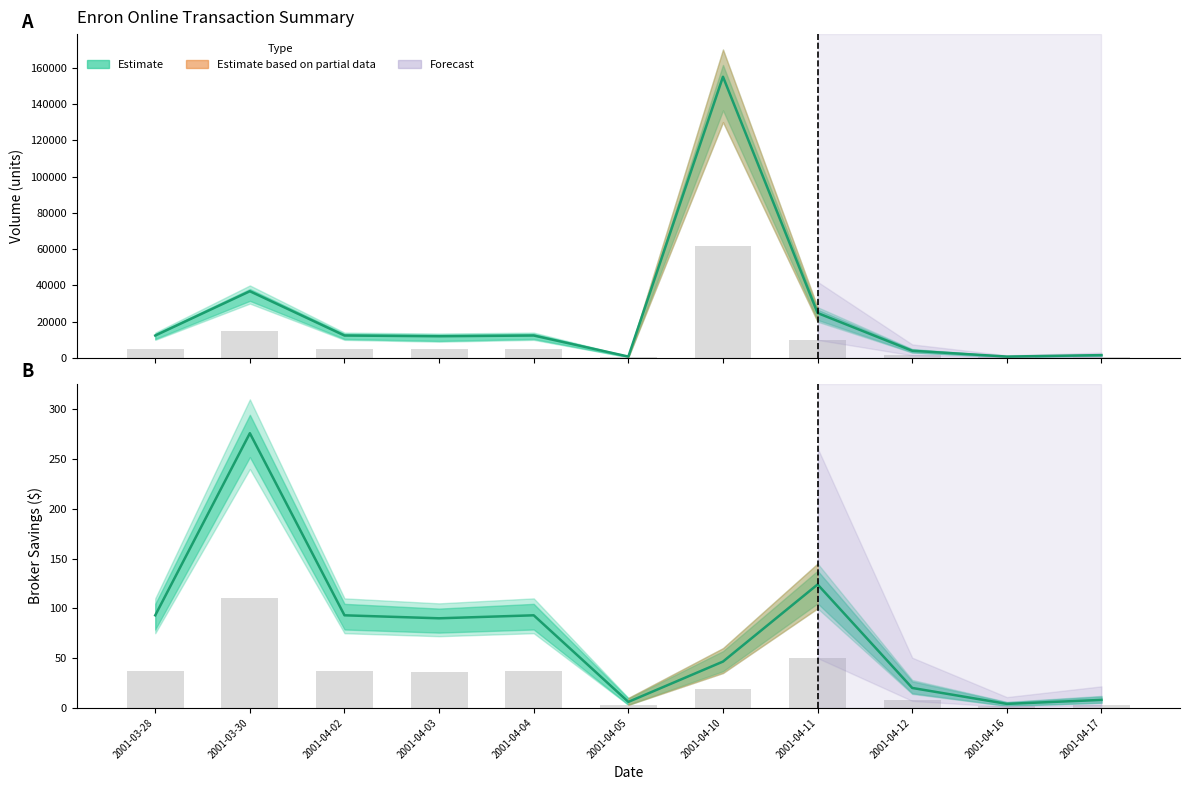

What is the label of the 10th bar from the left?

2001-04-16